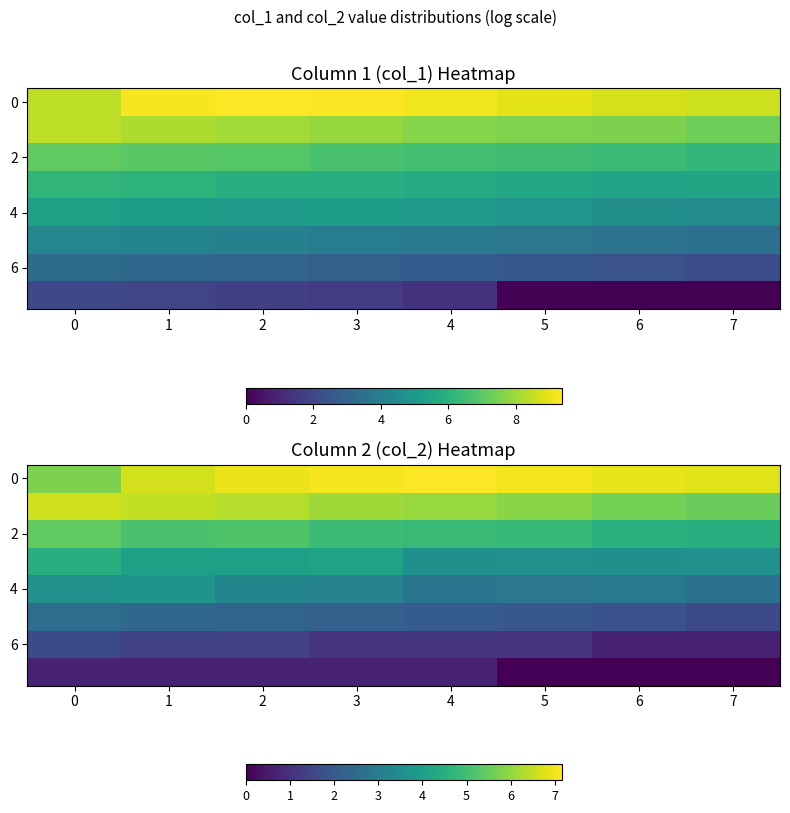

How many values in the 4 series are below 3?

4